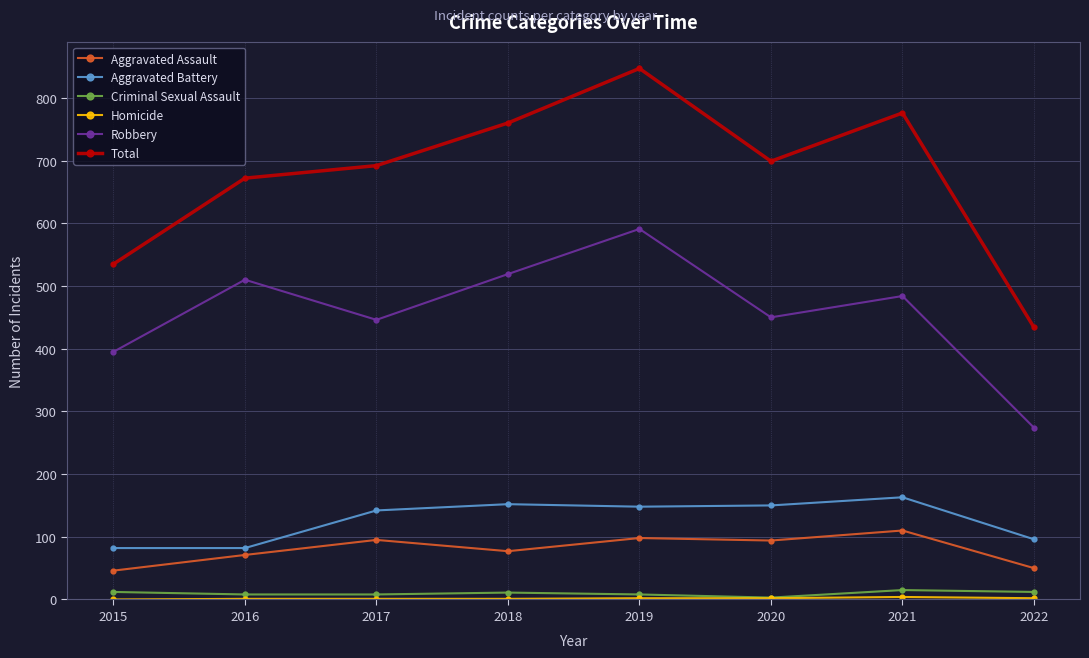

How many series are shown in this chart?

6